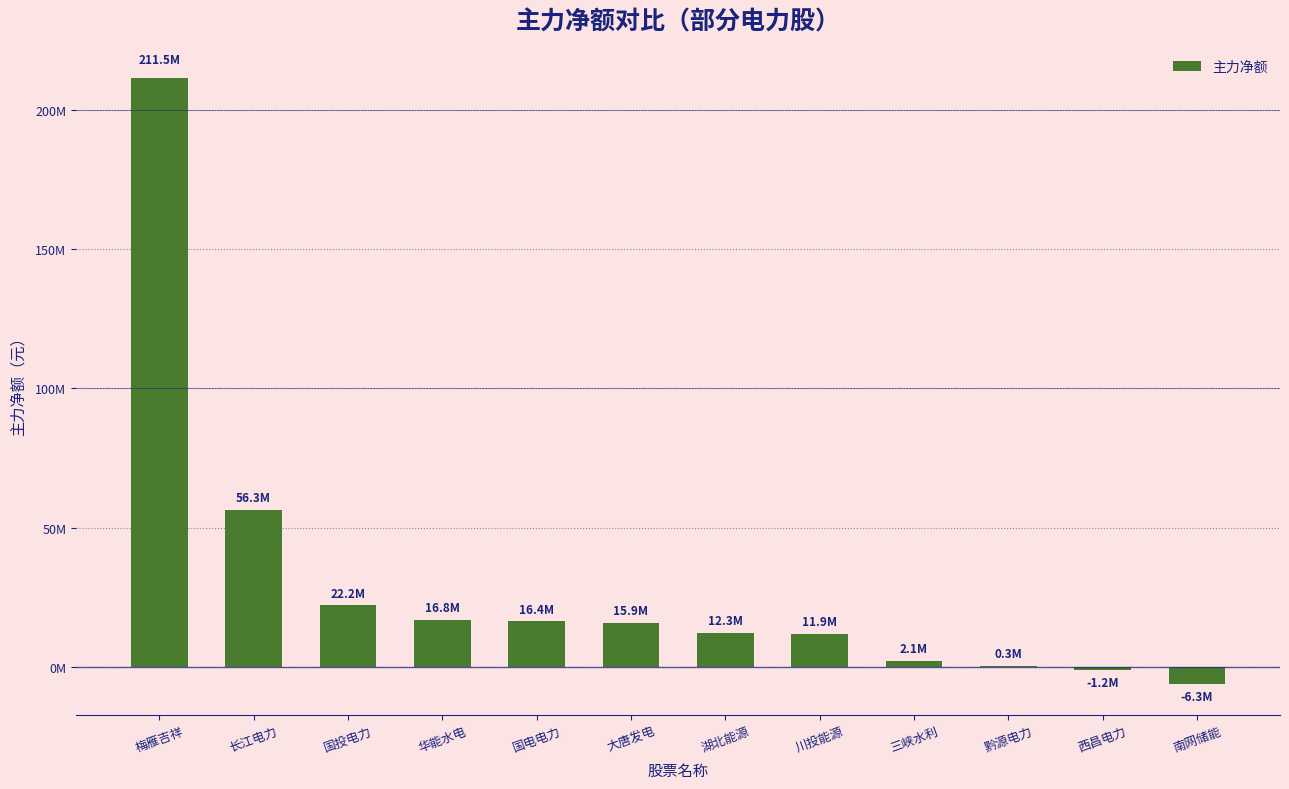

Reading left to right, what are all the values shown in this chart?

211467864	56322972	22158910	16811761	16387749	15898969	12275945	11865569	2127748	321595	-1235564	-6258996